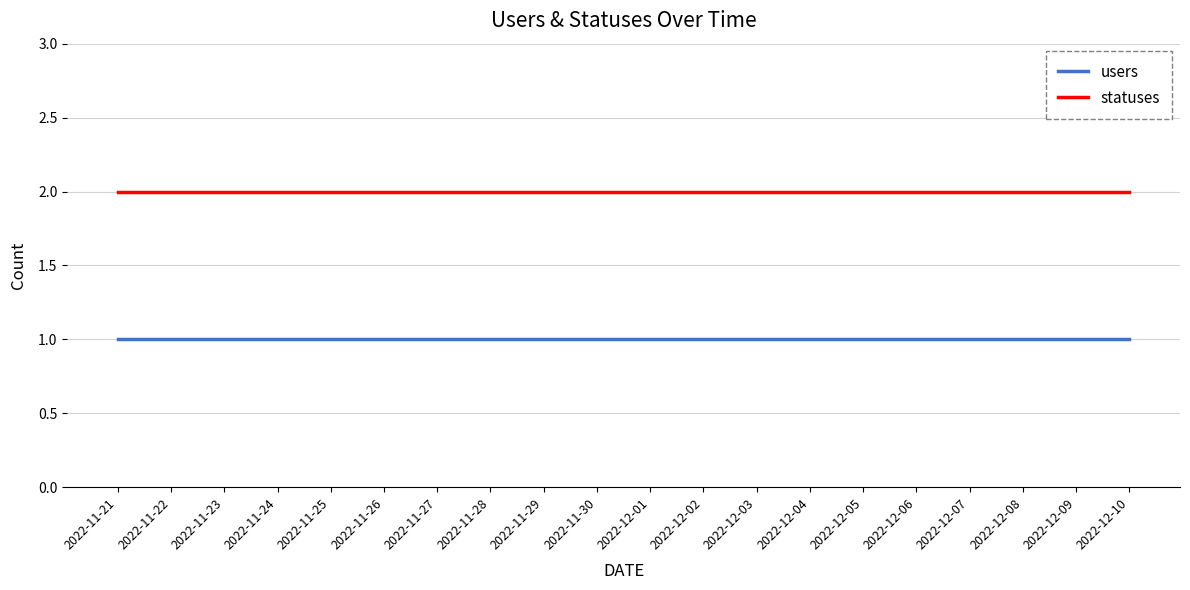

List the series in order of their peak value, lowest first.

users, statuses